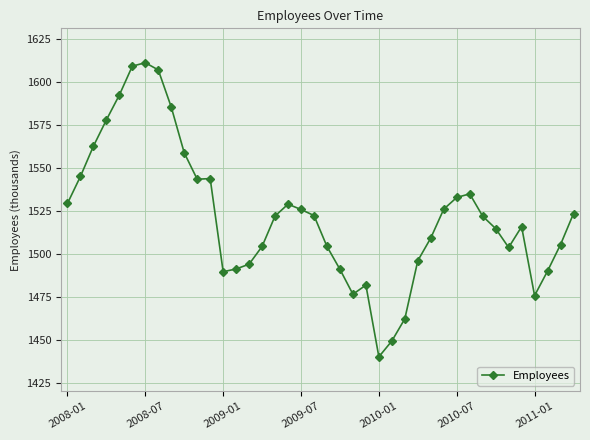

Does the chart have visible grid lines?

Yes